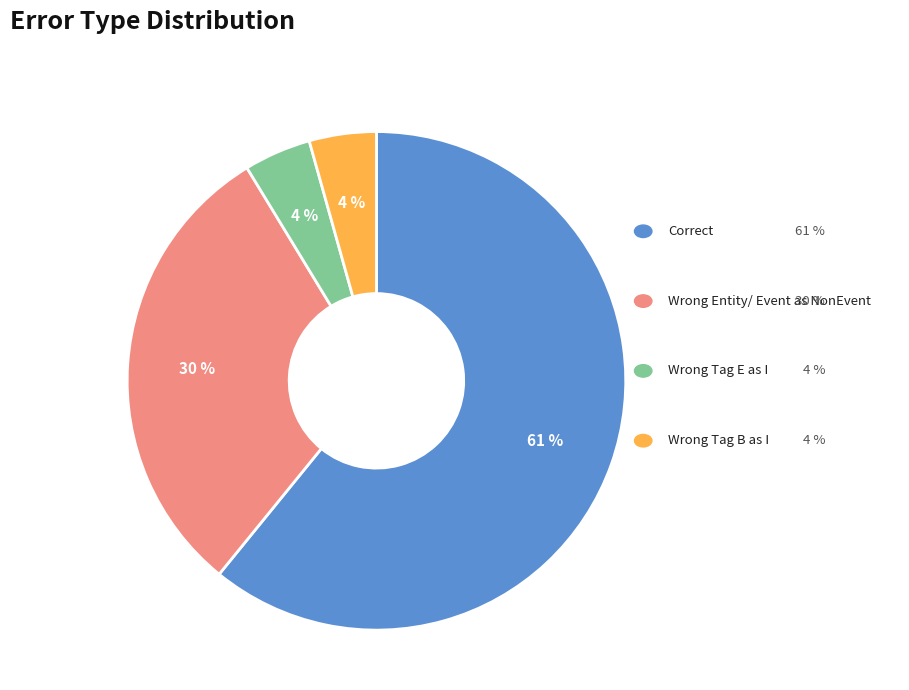

To the nearest percent, what is the average slice percentage?

25%